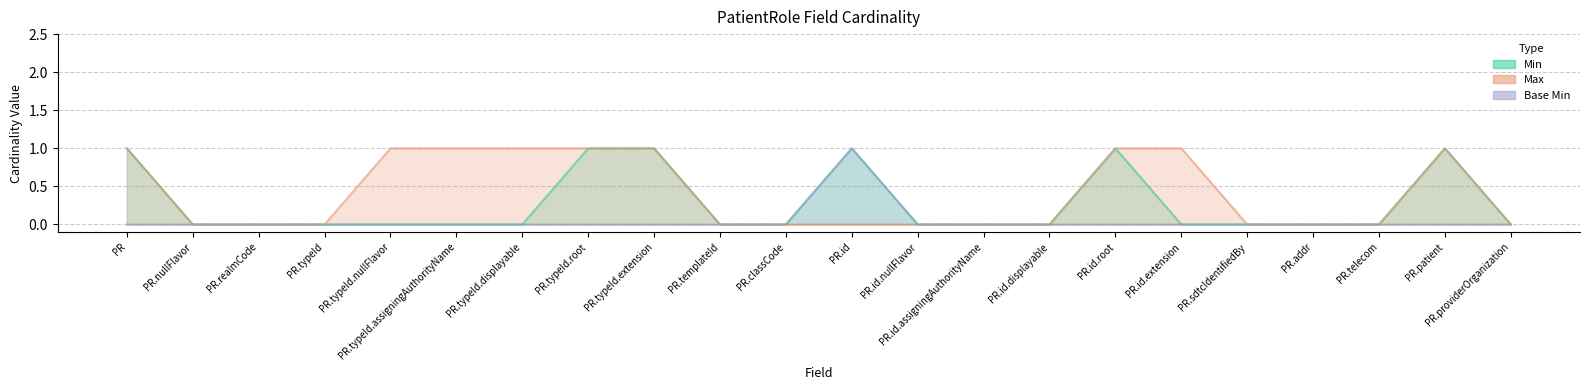

What is the difference between the maximum and minimum values in the Max series?

1